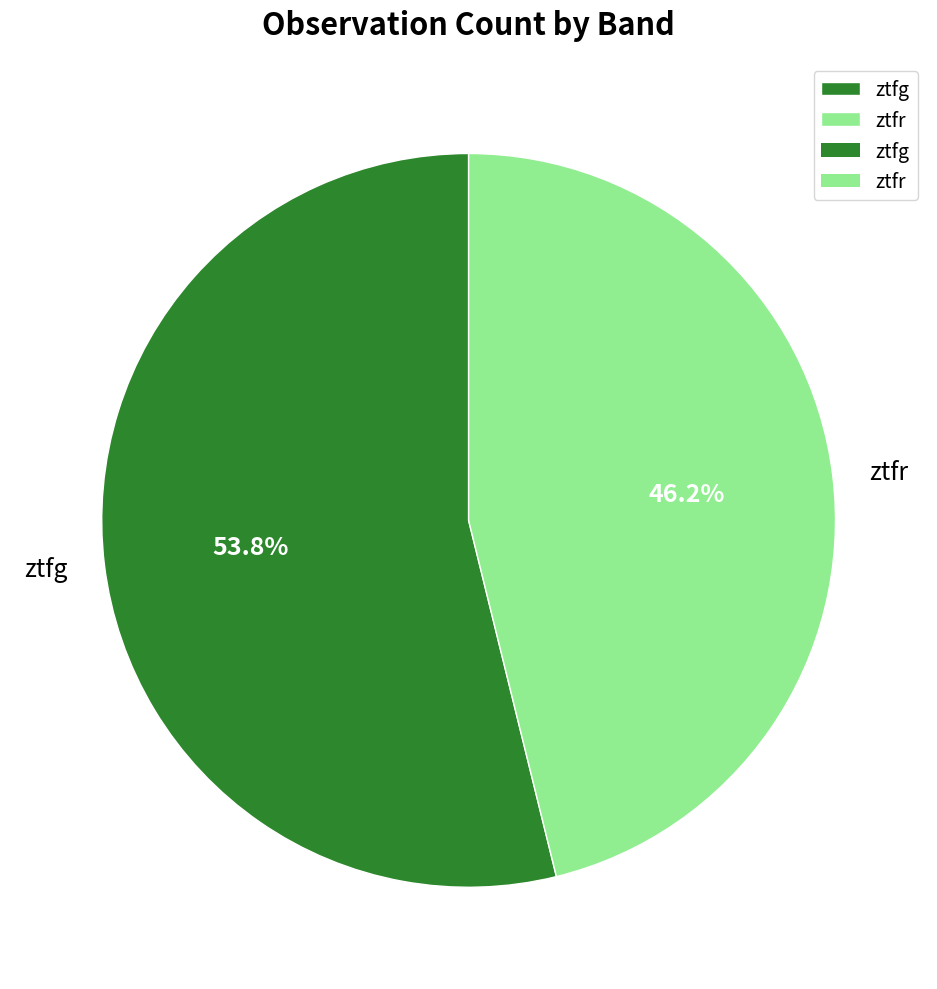

What percentage do ztfr and ztfg together represent?

100.0%